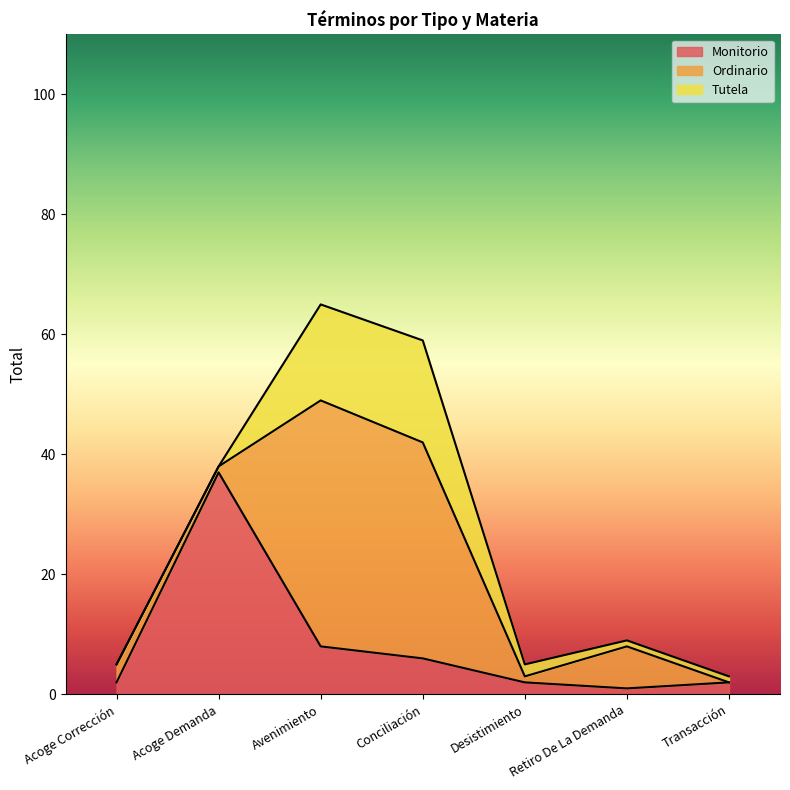

At which category is the sum across all series the highest?

Avenimiento